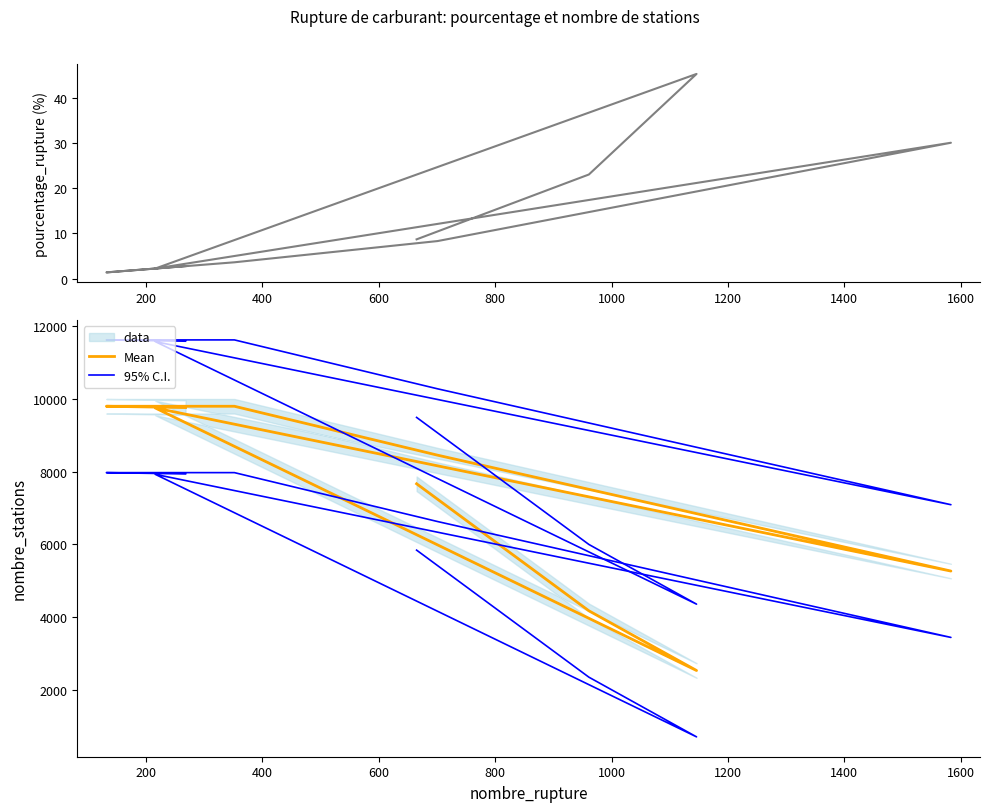

Which series has the largest total across all categories?

95% C.I.